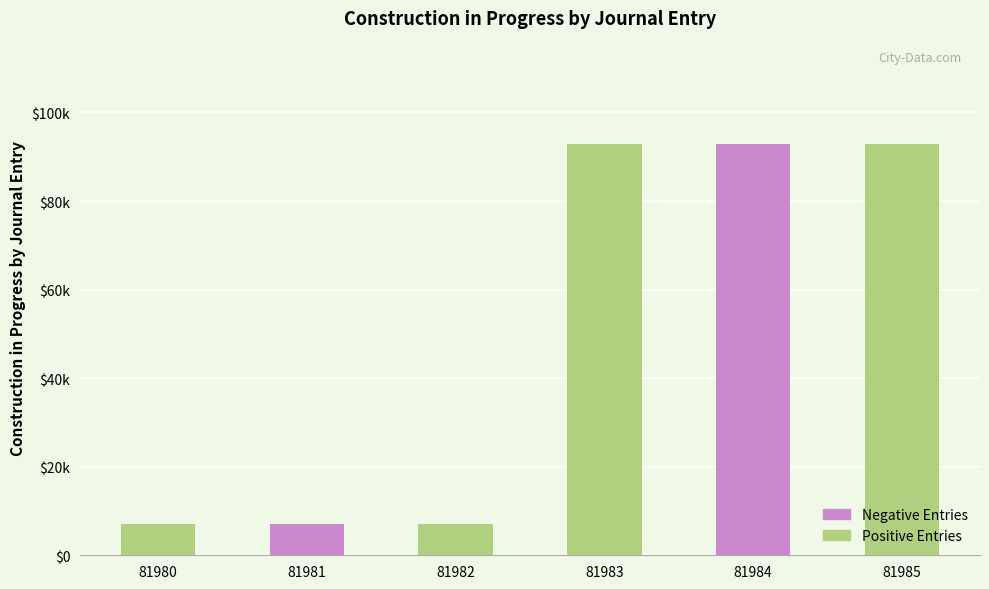

Are the bars horizontal?

No